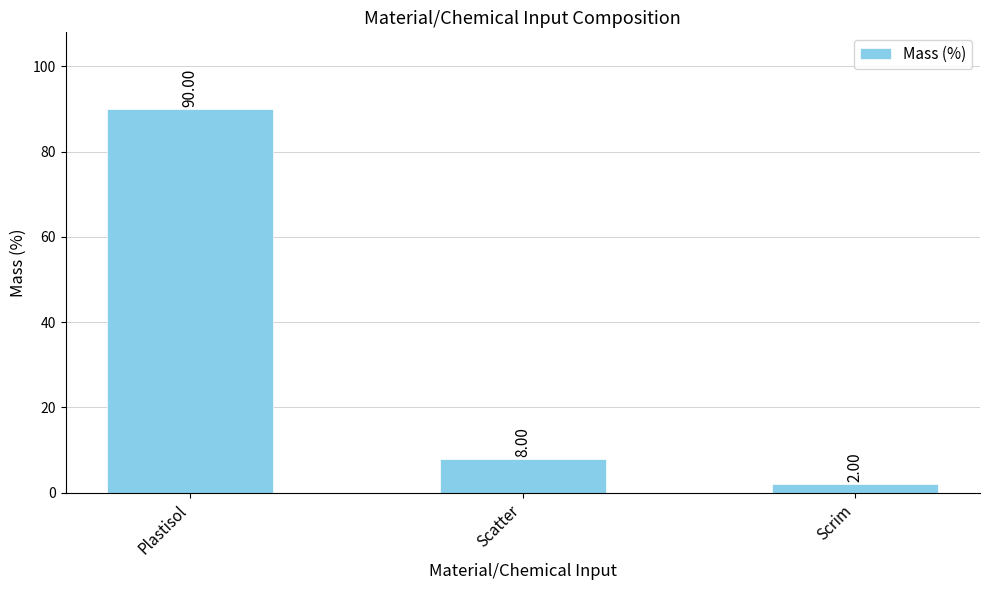

List the labels in order of value, largest first.

Plastisol, Scatter, Scrim